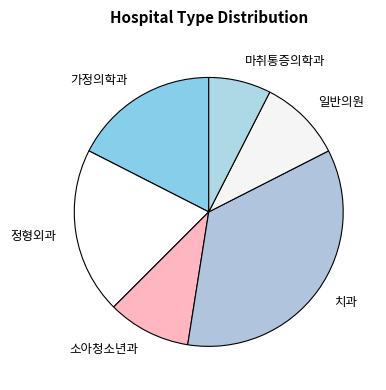

Is it true that 소아청소년과 is 25% of the pie?

False